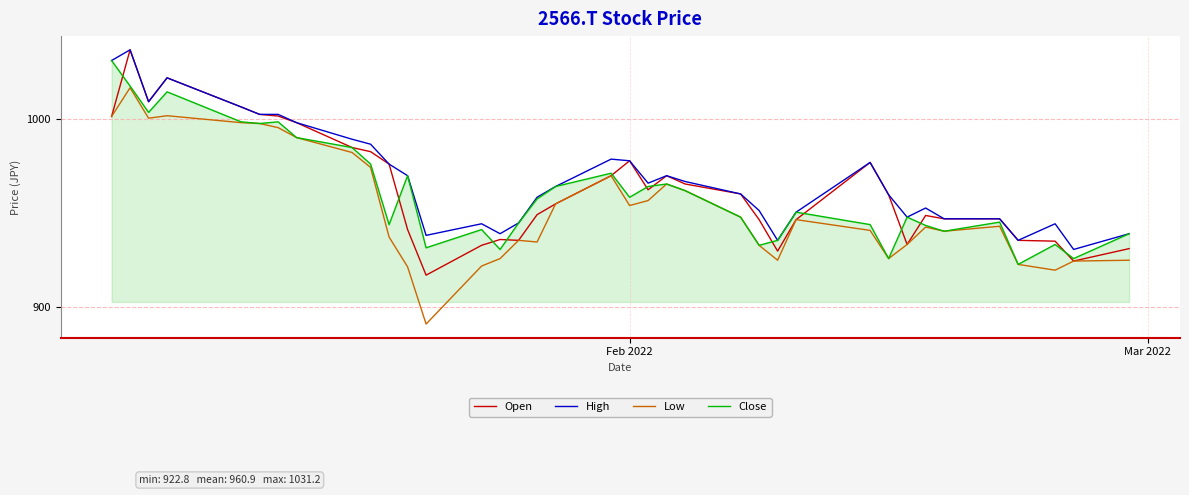

True or false: Low and High cross at least once.

False